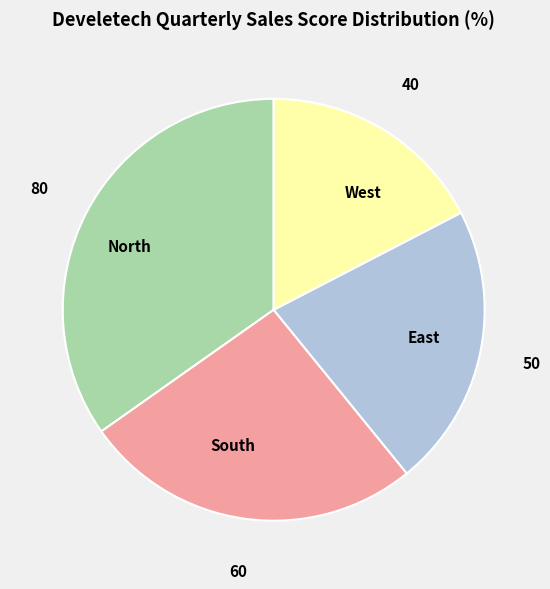

Which slice is the largest?

North